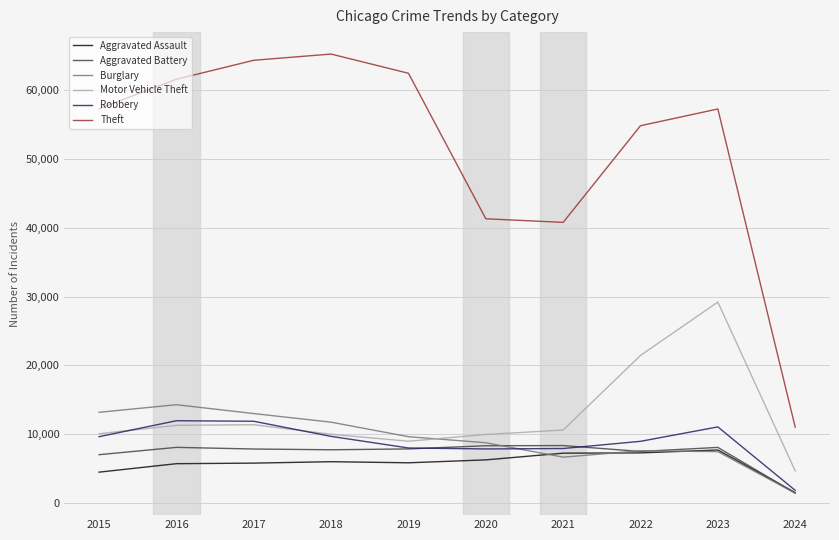

What are all the series names shown in the legend?

Aggravated Assault, Aggravated Battery, Burglary, Motor Vehicle Theft, Robbery, Theft